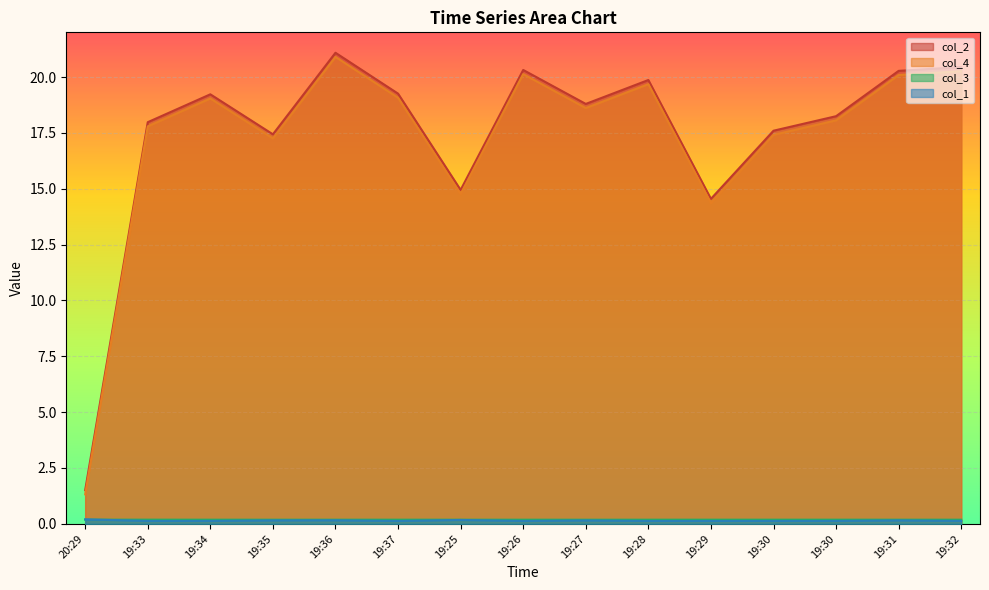

Reading right to left, list all the values displayed in this chart.

col_2: 19:32=20.4	19:31=20.3	19:30=18.2	19:30=17.6	19:29=14.5	19:28=19.9	19:27=18.8	19:26=20.3	19:25=14.9	19:37=19.3	19:36=21.1	19:35=17.4	19:34=19.2	19:33=18.0	20:29=1.5
col_4: 19:32=20.3	19:31=20.1	19:30=18.1	19:30=17.4	19:29=14.4	19:28=19.7	19:27=18.6	19:26=20.1	19:25=14.8	19:37=19.1	19:36=20.9	19:35=17.2	19:34=19.0	19:33=17.8	20:29=1.3
col_3: 19:32=0.2	19:31=0.2	19:30=0.2	19:30=0.2	19:29=0.2	19:28=0.2	19:27=0.2	19:26=0.2	19:25=0.2	19:37=0.2	19:36=0.2	19:35=0.2	19:34=0.2	19:33=0.2	20:29=0.2
col_1: 19:32=0.1	19:31=0.2	19:30=0.1	19:30=0.1	19:29=0.1	19:28=0.1	19:27=0.2	19:26=0.1	19:25=0.2	19:37=0.1	19:36=0.2	19:35=0.2	19:34=0.1	19:33=0.1	20:29=0.2